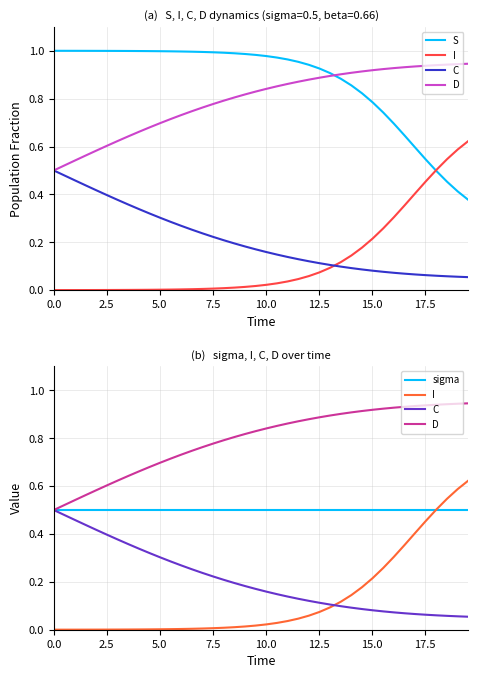

What is the highest value of the D series?

0.9